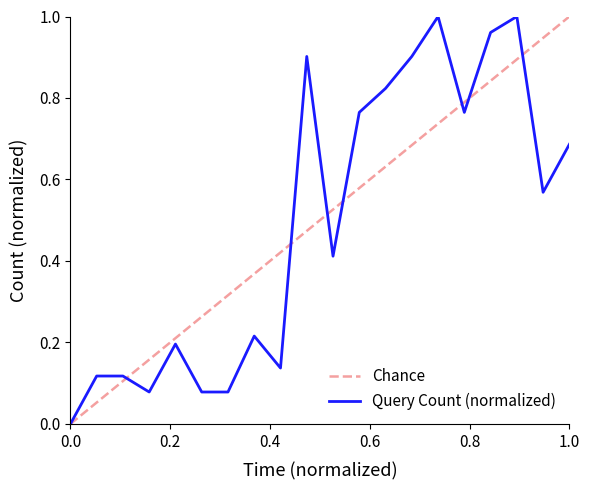

Reading left to right, what are all the values shown in this chart?

0.0	0.1	0.1	0.1	0.2	0.1	0.1	0.2	0.1	0.9	0.4	0.8	0.8	0.9	1.0	0.8	1.0	1.0	0.6	0.7